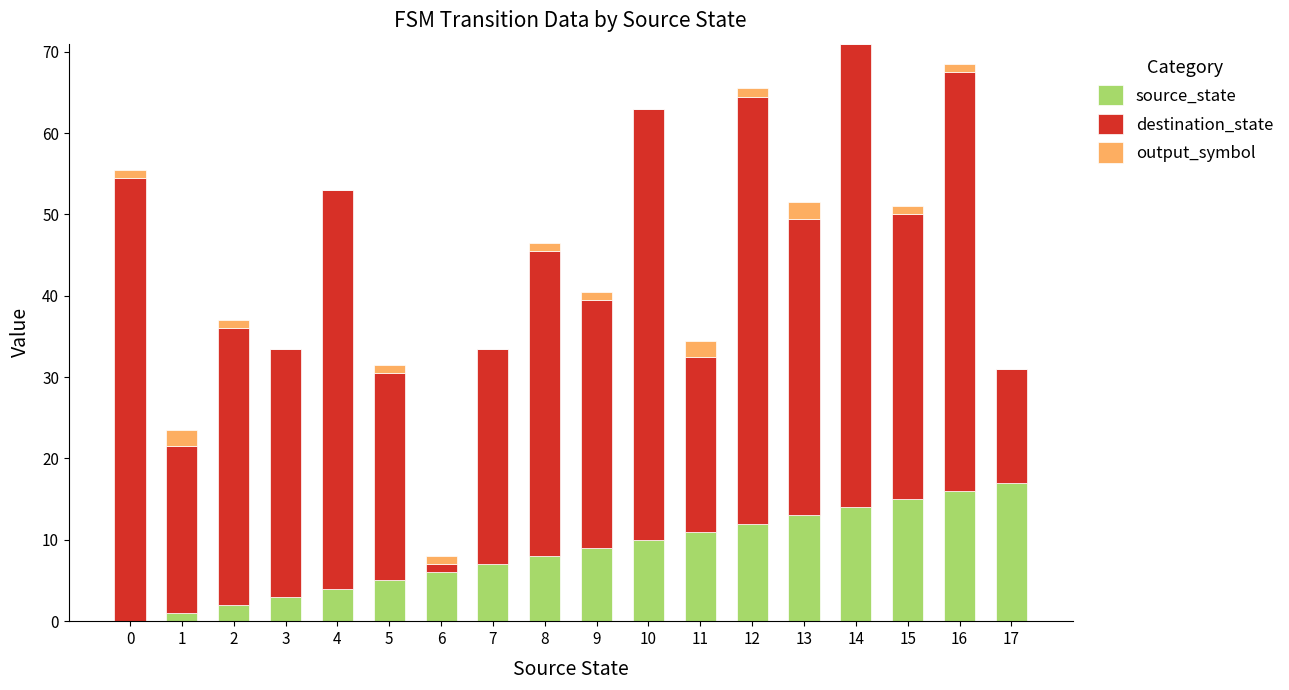

The source_state series shows 14.0 at 14. True or false?

True